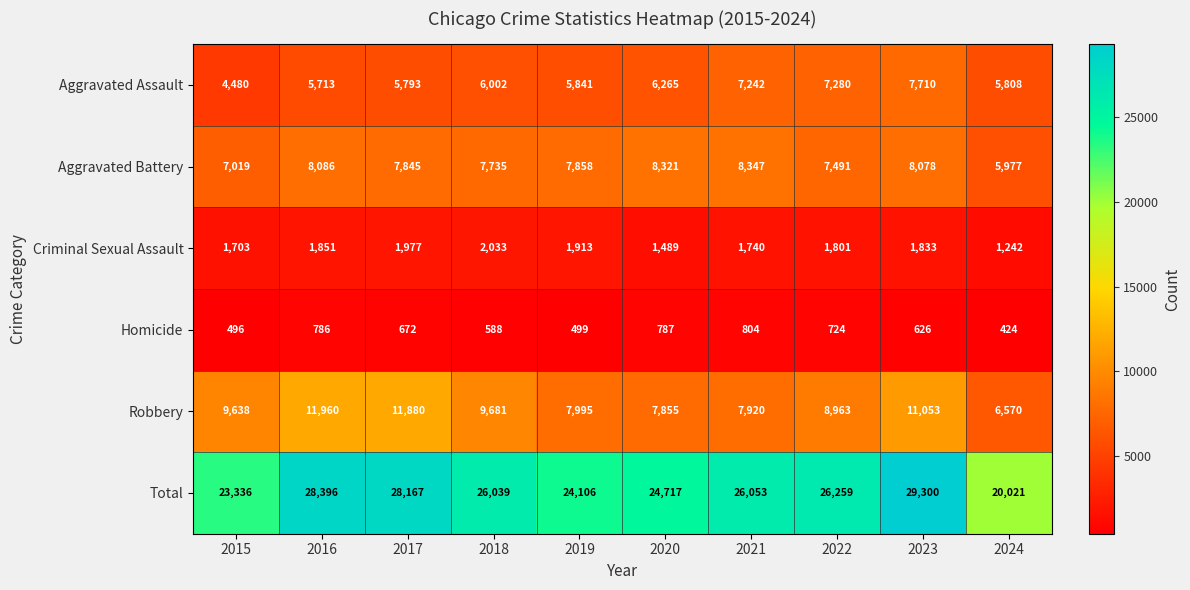

The Aggravated Battery series shows 2919 at 2024. True or false?

False